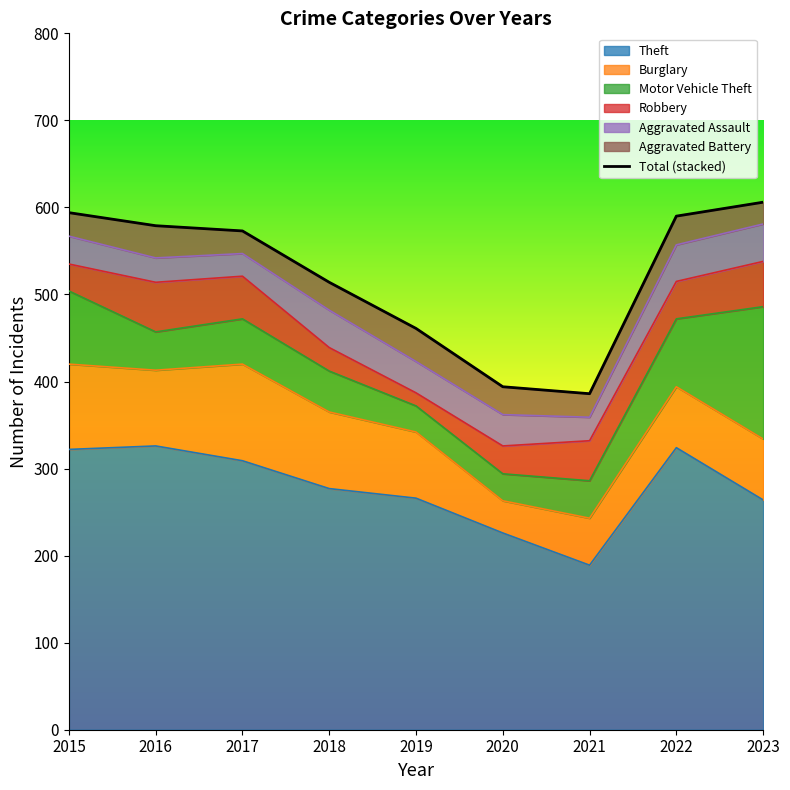

What are all the series names shown in the legend?

Theft, Burglary, Motor Vehicle Theft, Robbery, Aggravated Assault, Aggravated Battery